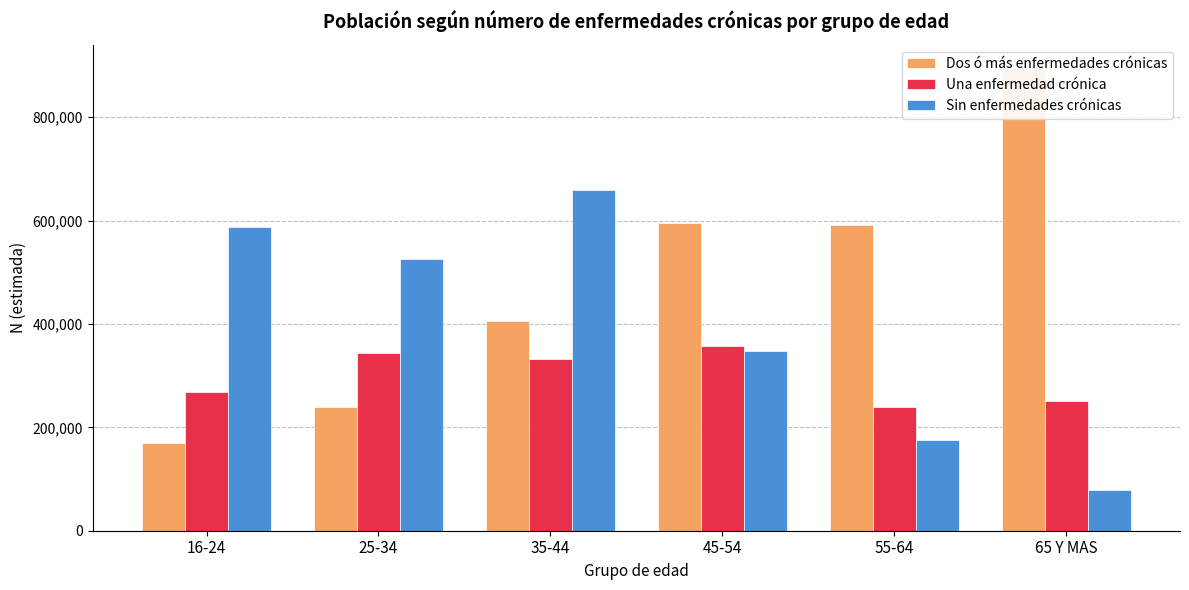

At which label does Una enfermedad crónica first exceed 331787?

25-34